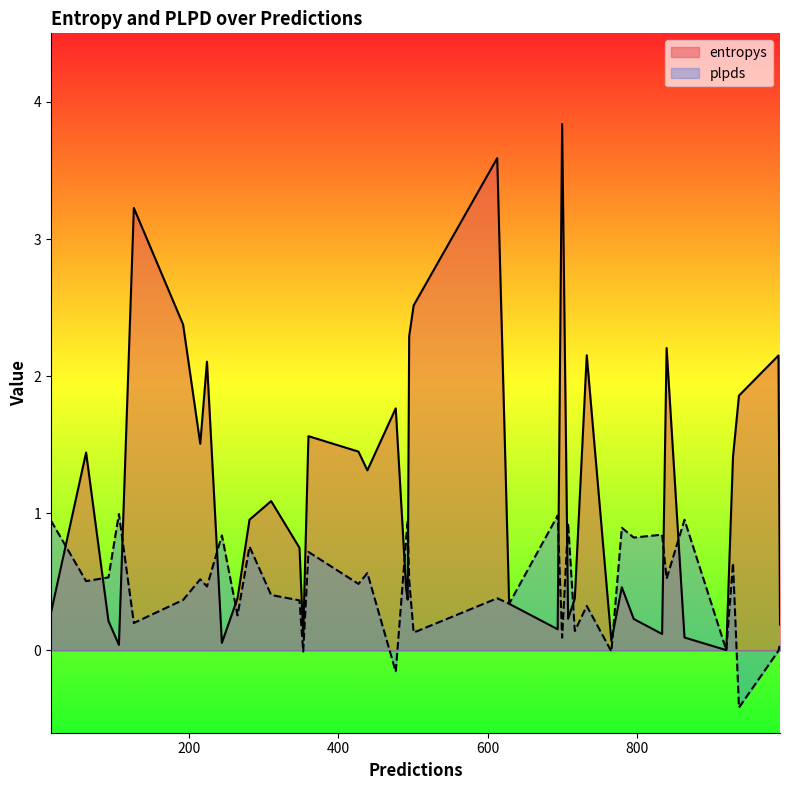

What is the difference between the plpds values at 920 and 348?

0.4